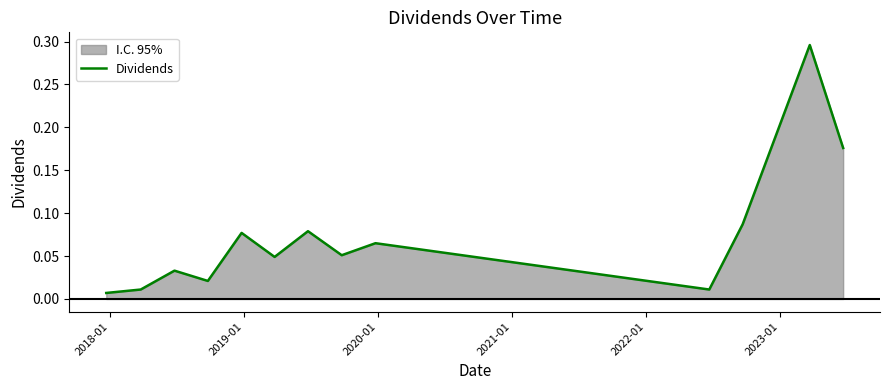

What is the difference between the second highest and second lowest values?

0.2